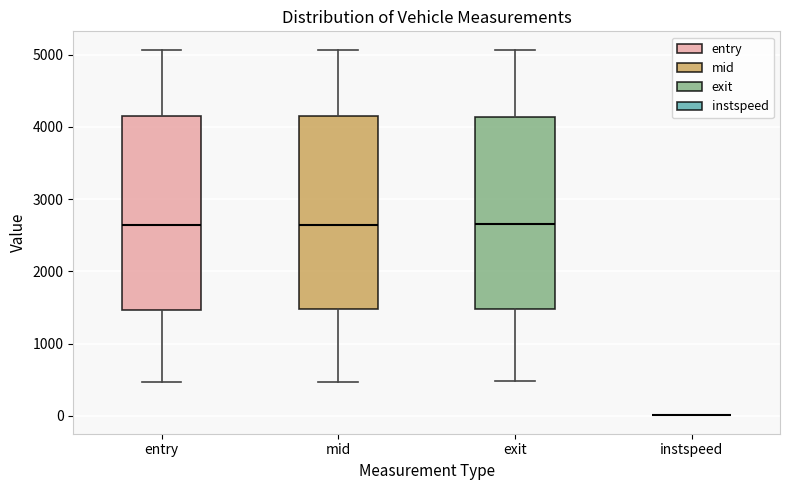

Where is the upper edge of the box for entry on the y-axis? The values are not printed on the chart, so give them approximately, as read against the axis.

4100